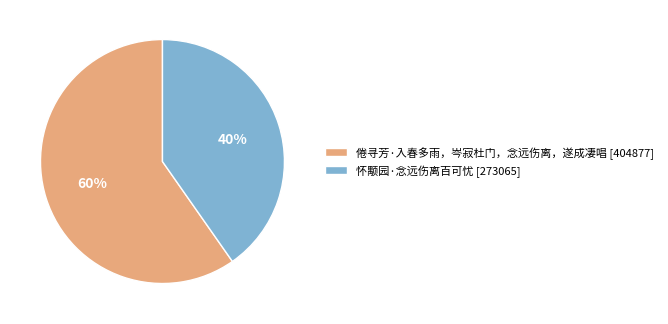

Which slice represents more than half of the pie?

倦寻芳·入春多雨，岑寂杜门，念远伤离，遂成凄唱